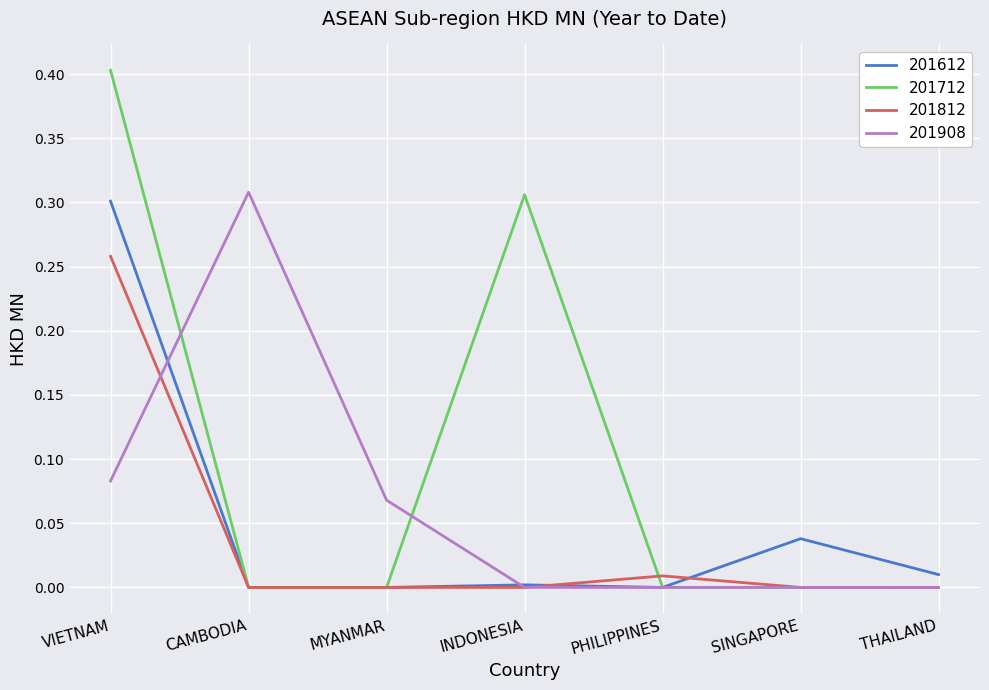

Is this an area chart (filled region under the line)?

No